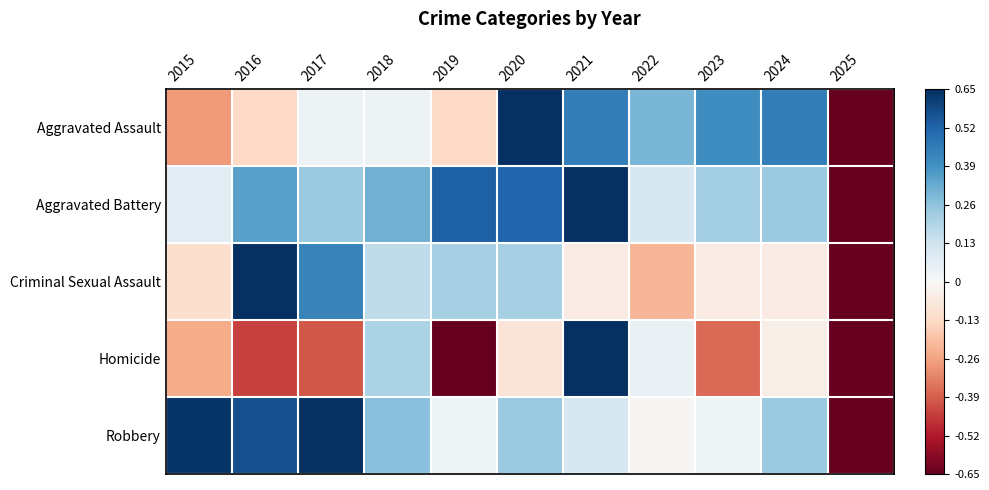

What is the greatest value displayed?

0.7